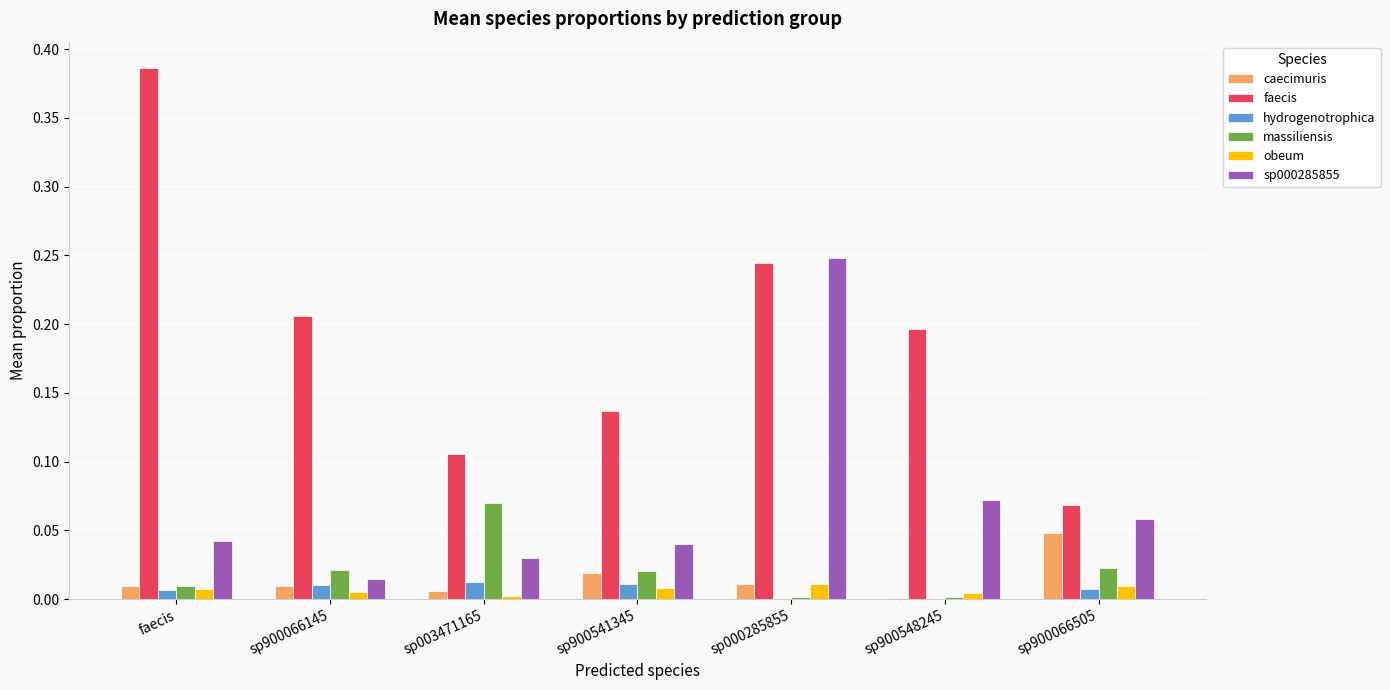

Is it true that faecis equals 0.2 at sp900548245?

True